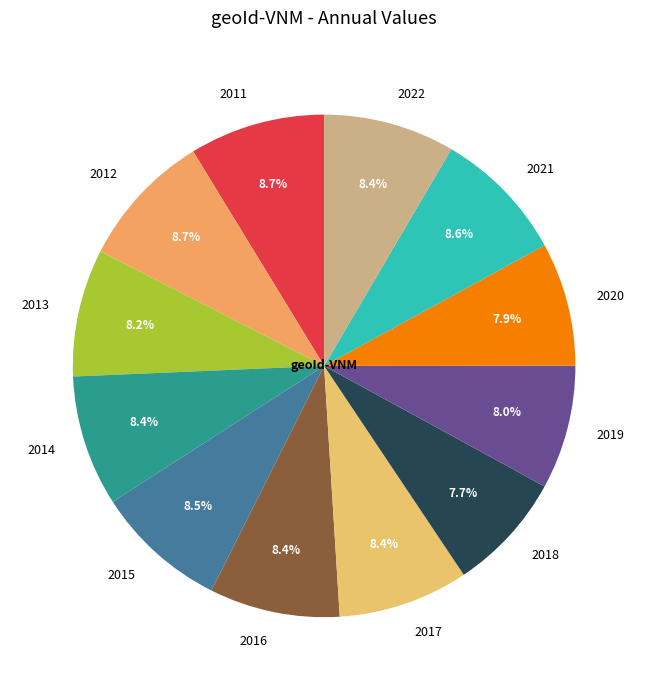

Does any single category account for the majority?

No